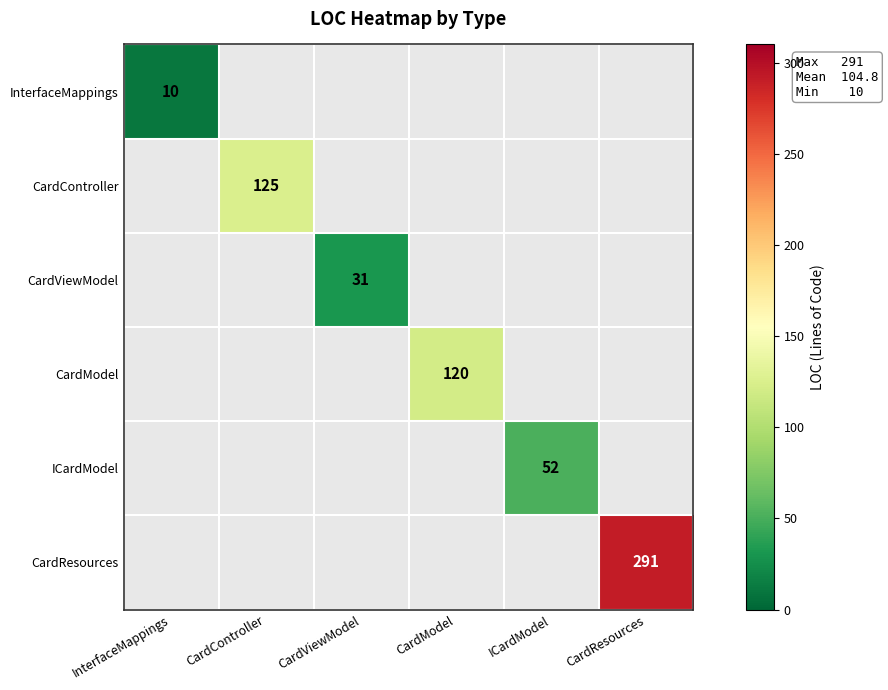

The InterfaceMappings series shows 10 at InterfaceMappings. True or false?

True